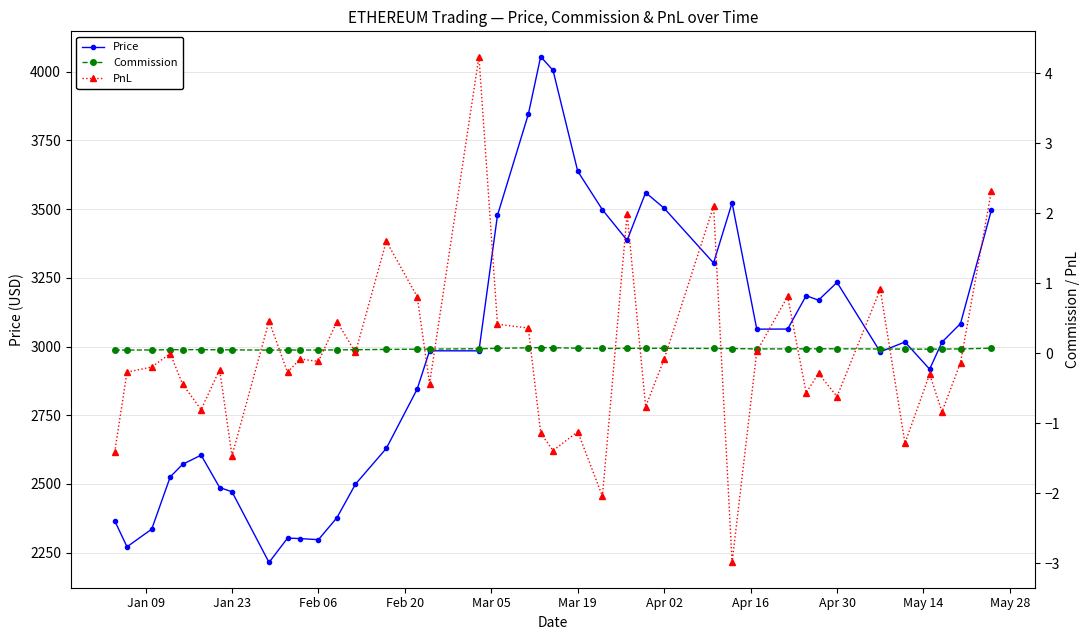

What is the maximum value for Price?

4054.8